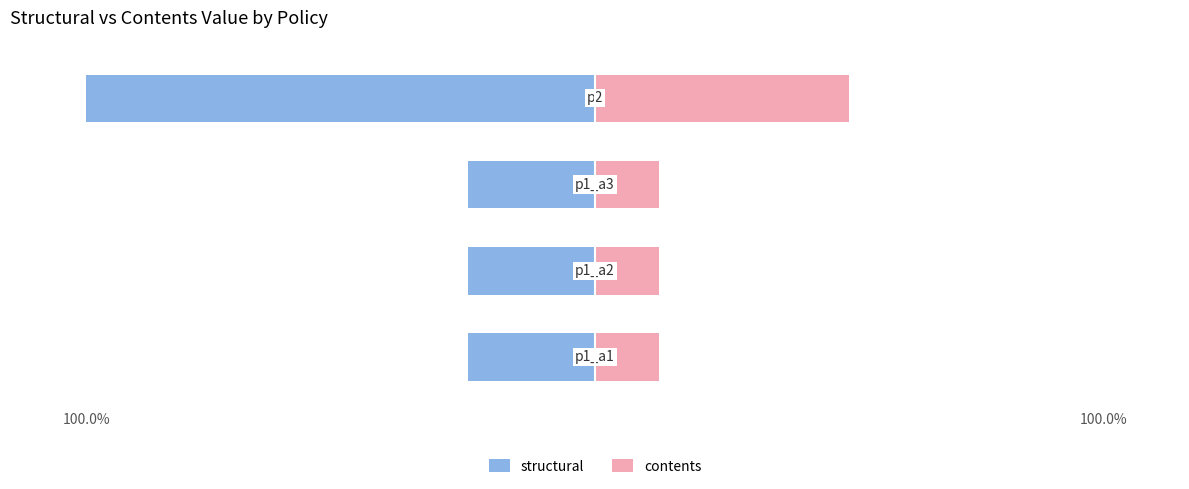

Is the value of contents at 0 greater than the value of structural at 3?

Yes